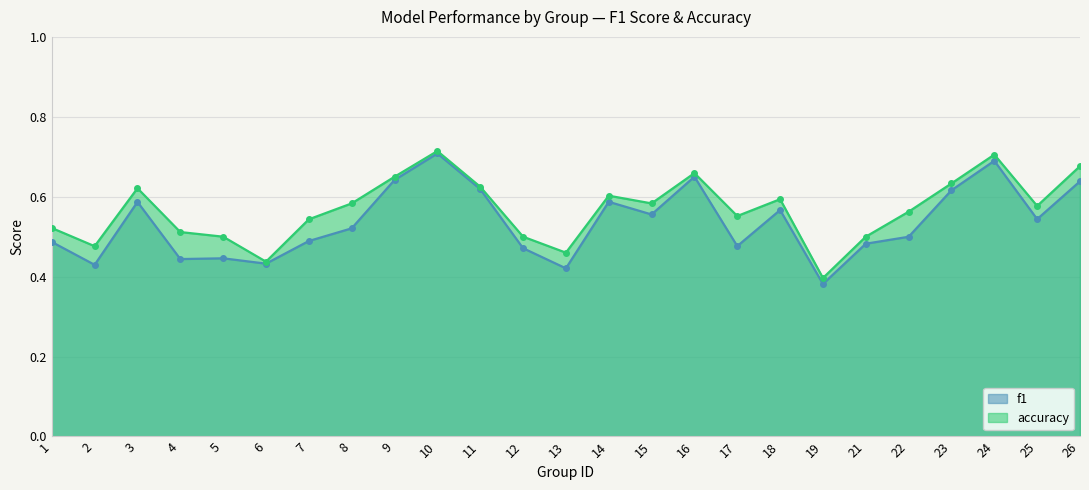

The value of accuracy at 17 is 0.4. True or false?

False